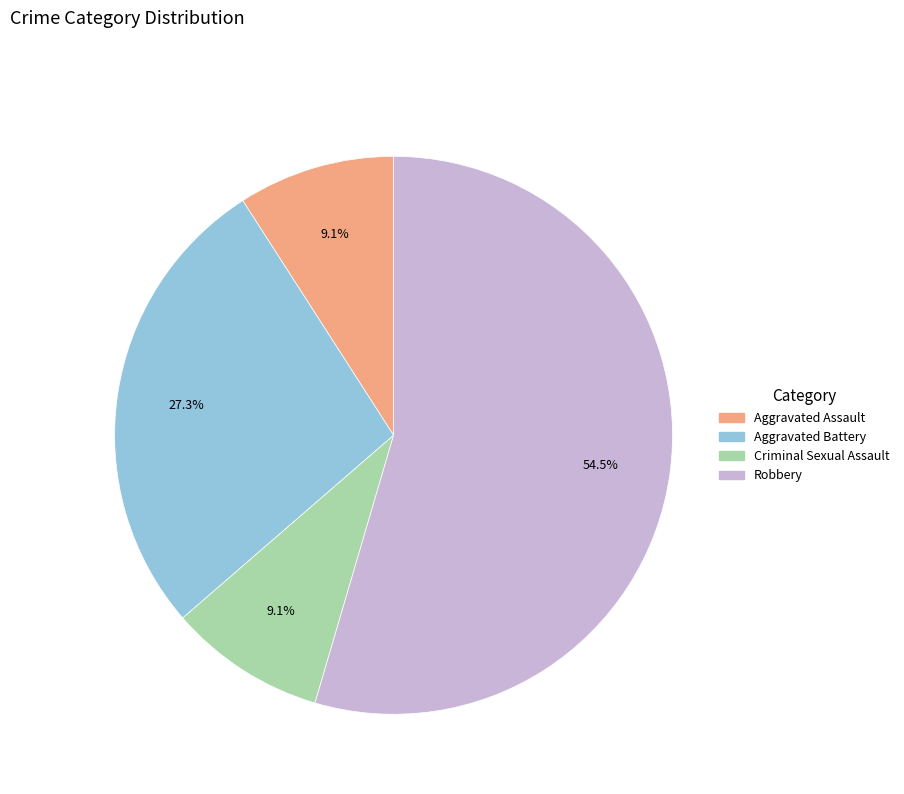

Is Robbery the majority of the pie?

Yes